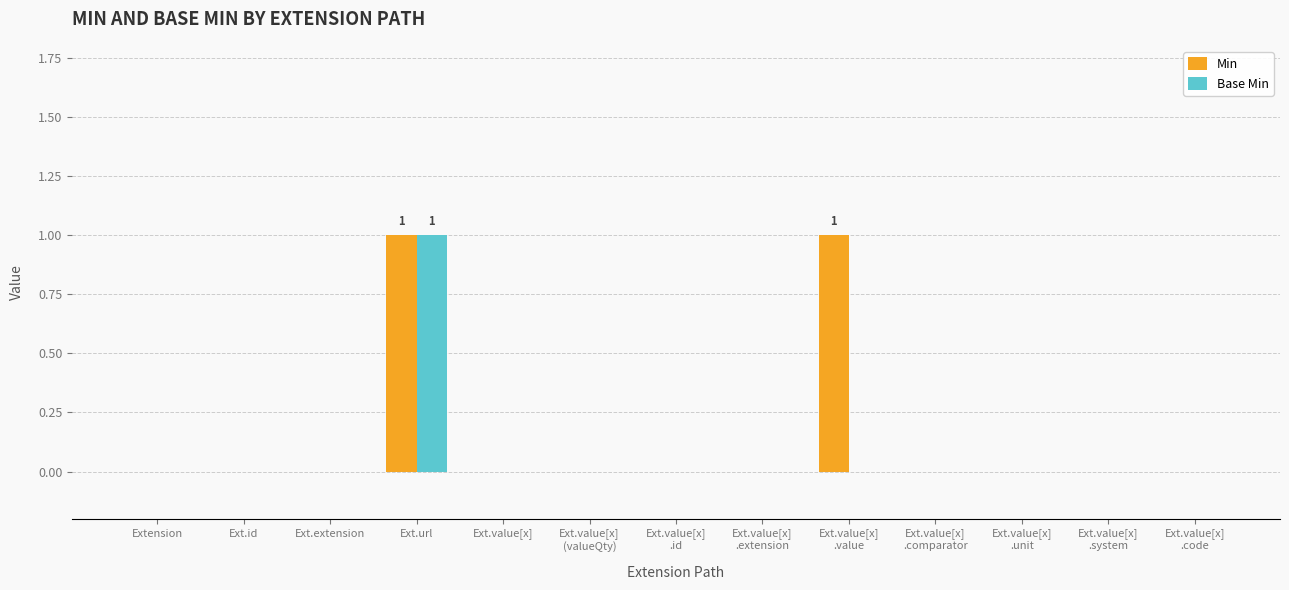

What are all the series names shown in the legend?

Min, Base Min